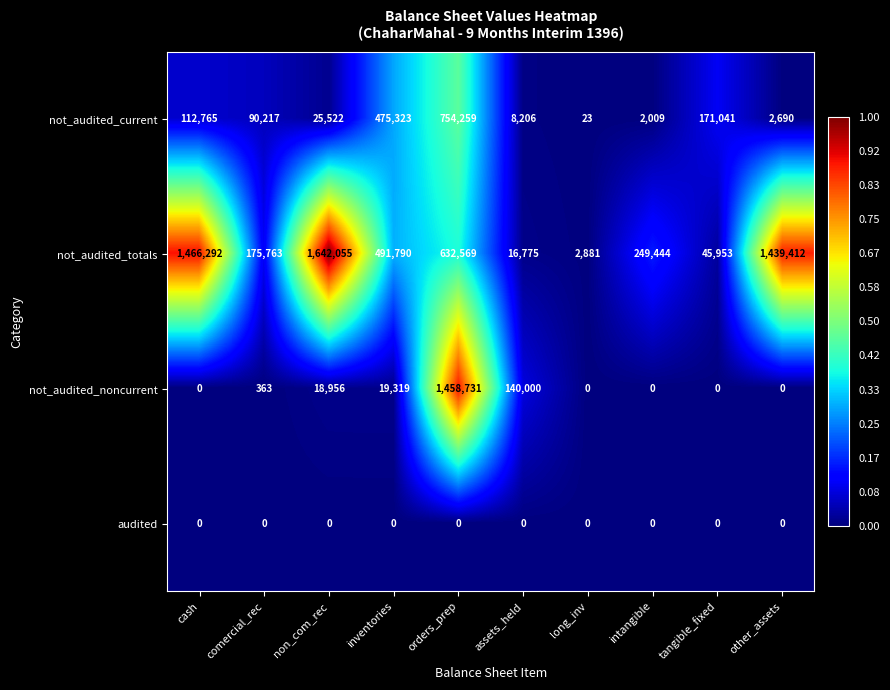

Rank the series at comercial_rec from lowest to highest value.

audited, not_audited_noncurrent, not_audited_current, not_audited_totals